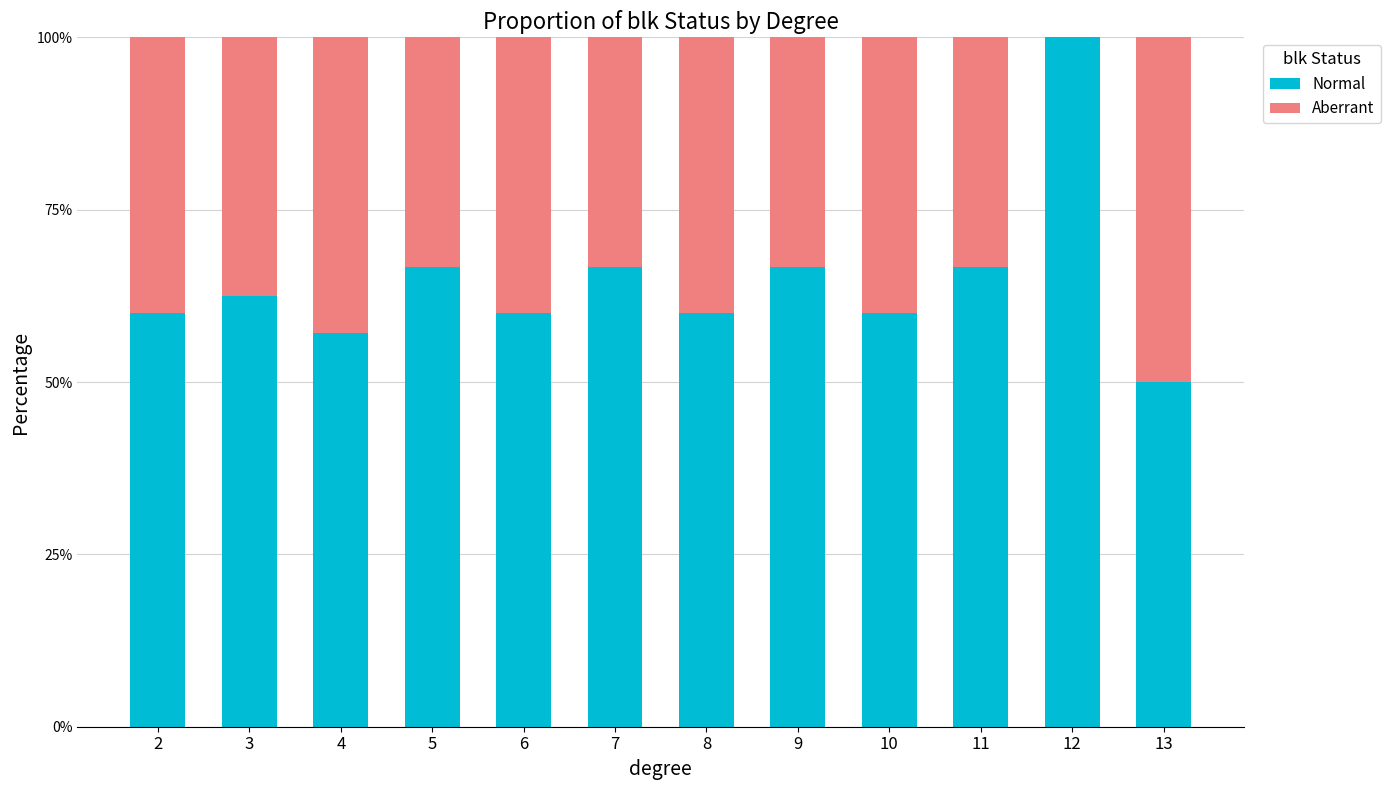

At which label does Normal reach its peak?

12